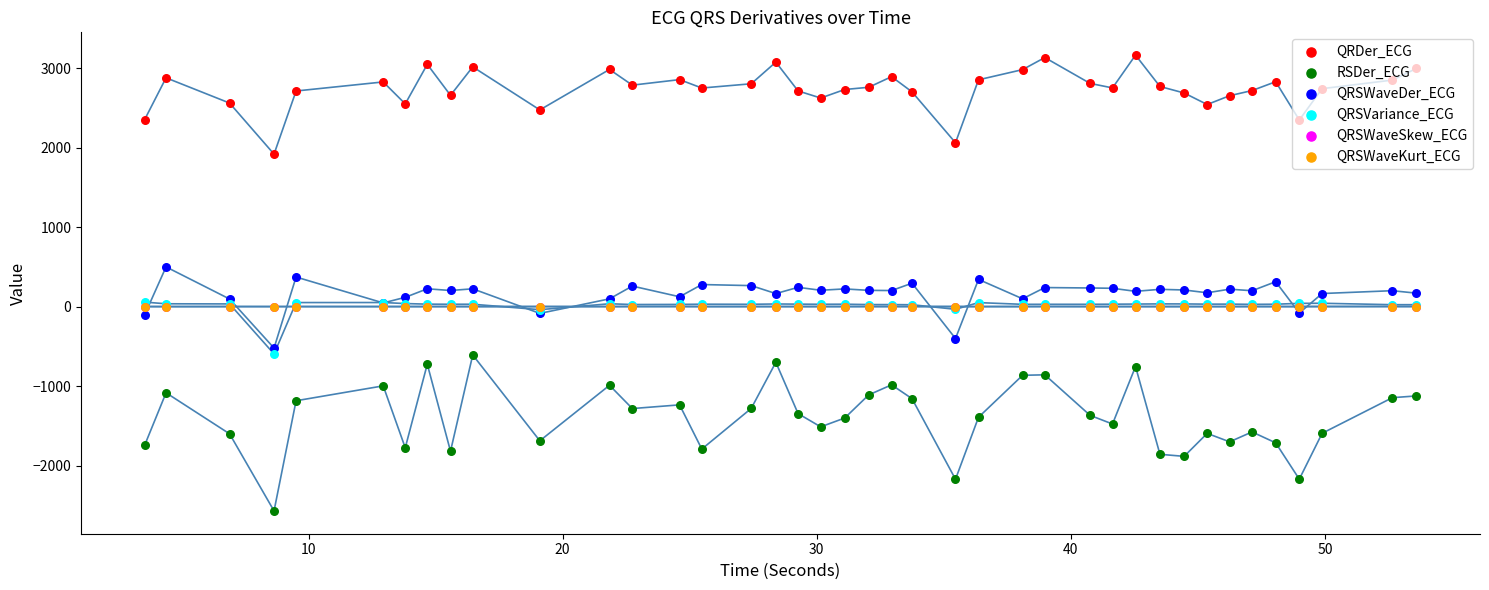

What are all the series names shown in the legend?

QRDer_ECG, RSDer_ECG, QRSWaveDer_ECG, QRSVariance_ECG, QRSWaveSkew_ECG, QRSWaveKurt_ECG